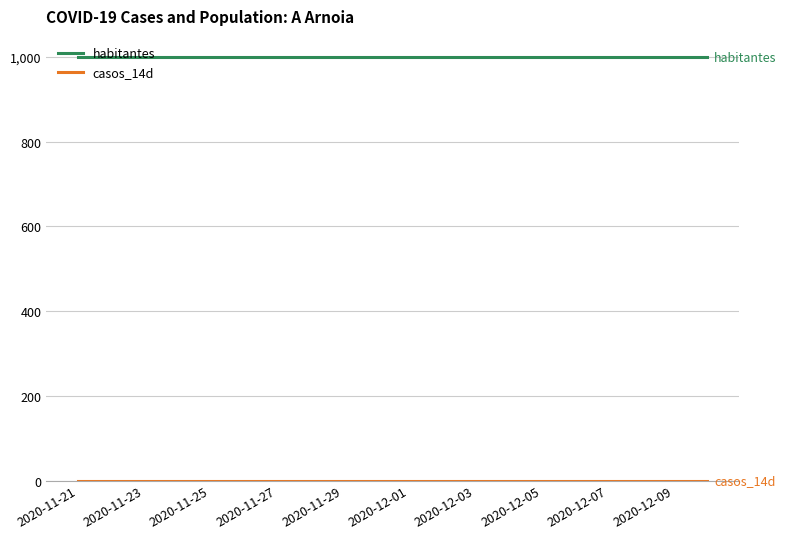

What is the maximum value shown in the chart?

1000